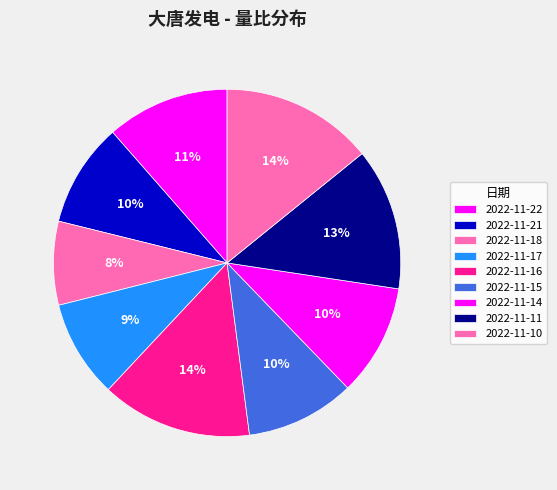

To the nearest percent, what percentage of the pie is 2022-11-17?

9%